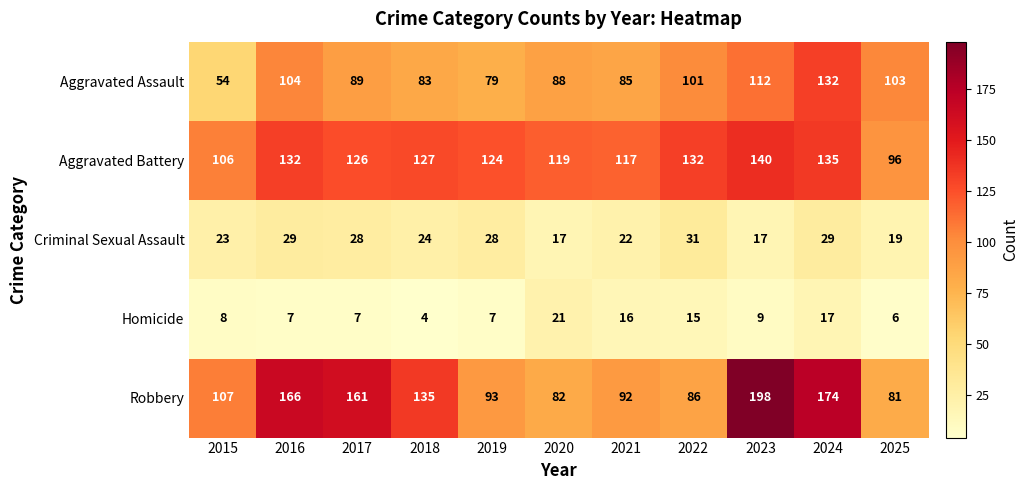

At which label is Criminal Sexual Assault closest to 24?

2018